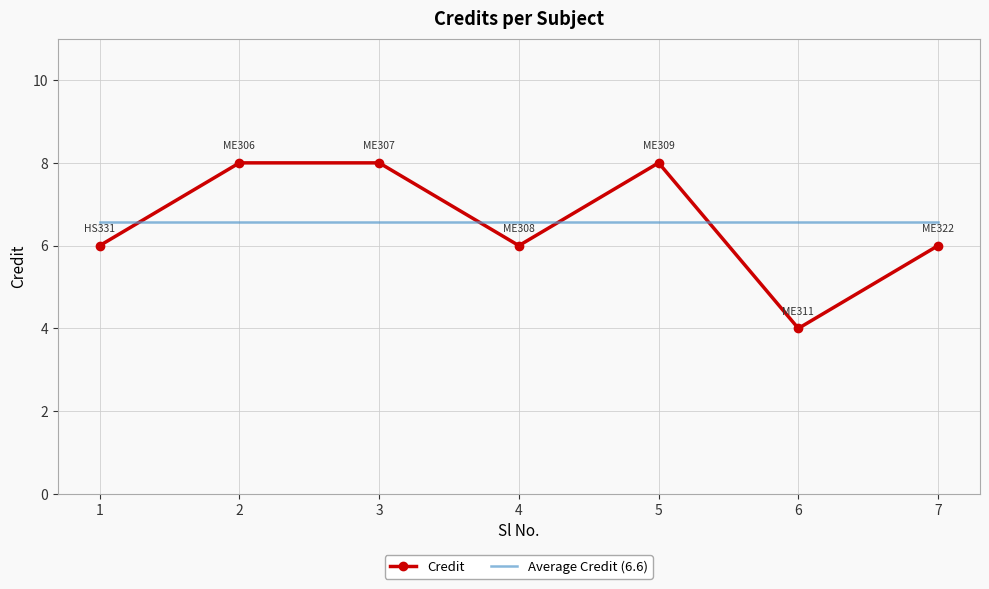

What is the spread (max minus min) of values at 4?

0.6